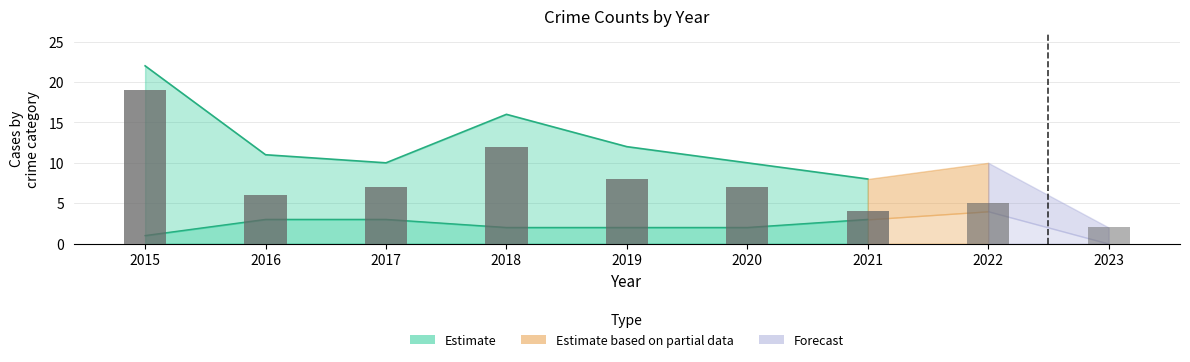

At how many categories does at least one series exceed 4?

8